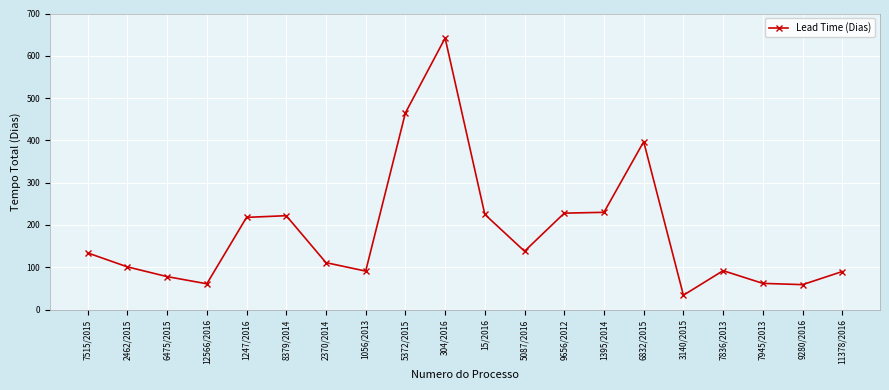

What is the label of the 13th point from the right?

1056/2013